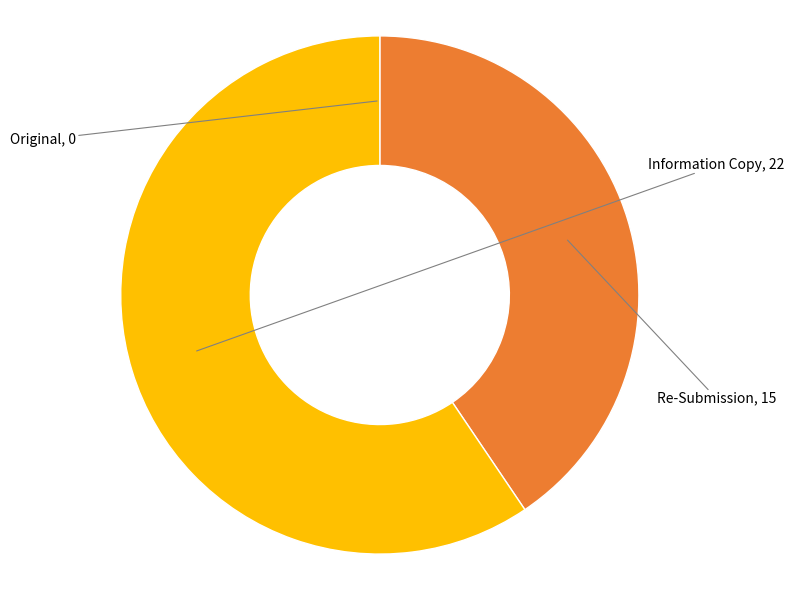

Is there any slice that represents more than half of the pie?

Yes